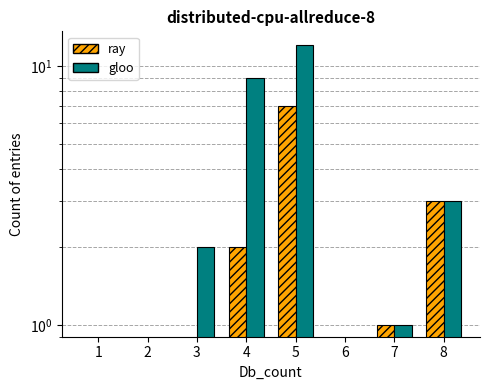

Between 1 and 8, which series saw the biggest shift?

ray